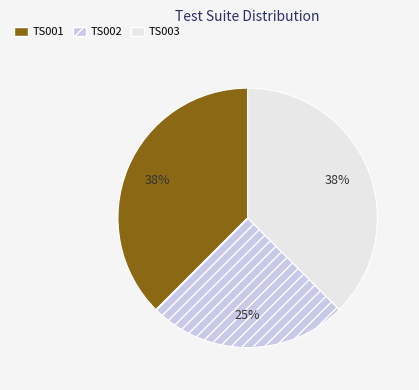

Which slice is the smallest?

TS002